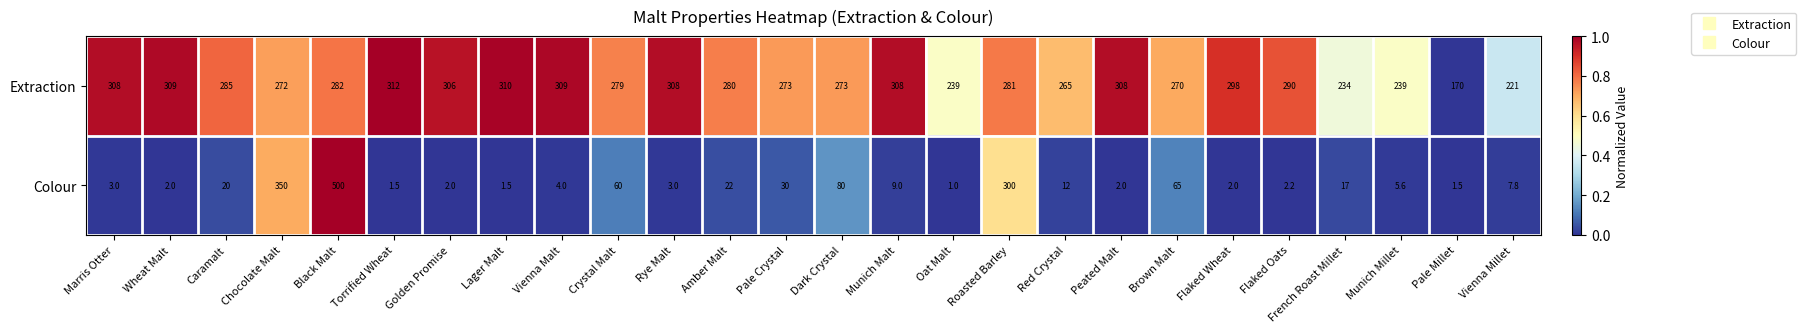

At Vienna Malt, list the series in order from smallest to largest.

Colour, Extraction